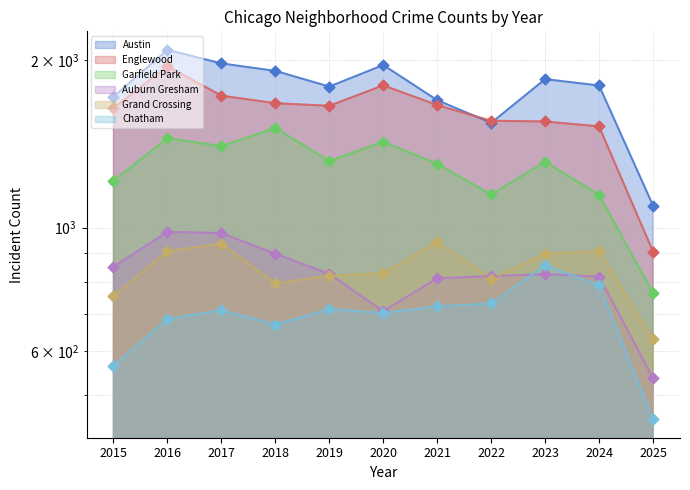

At how many categories does at least one series exceed 794?

11